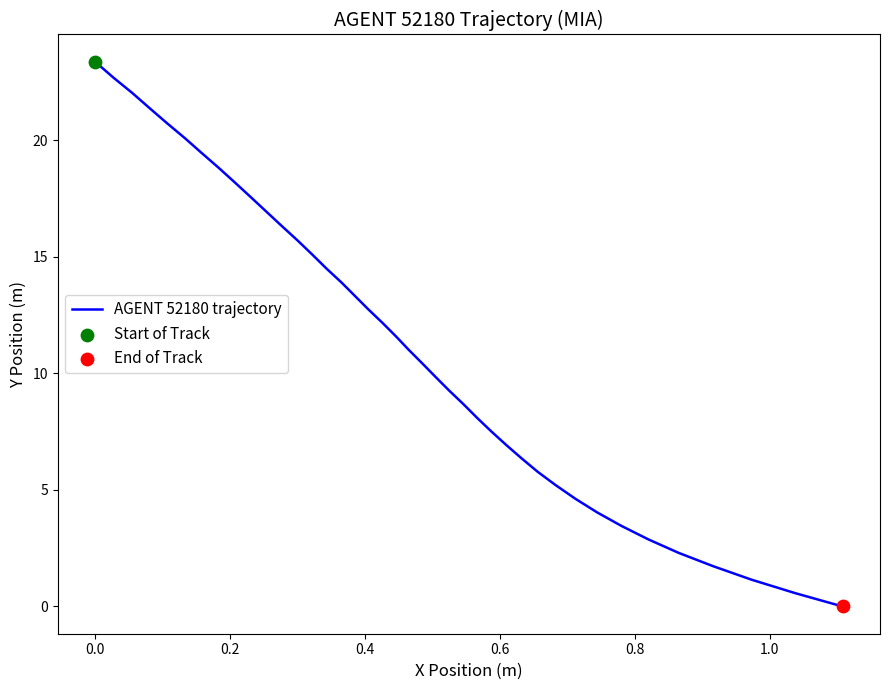

What is the difference between the maximum and minimum values?

23.4